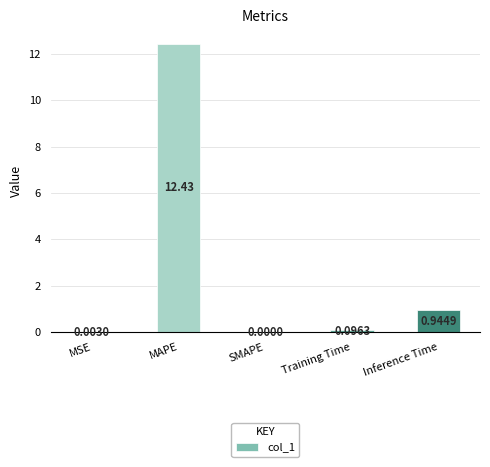

At which category does the chart reach its peak across all series?

MAPE